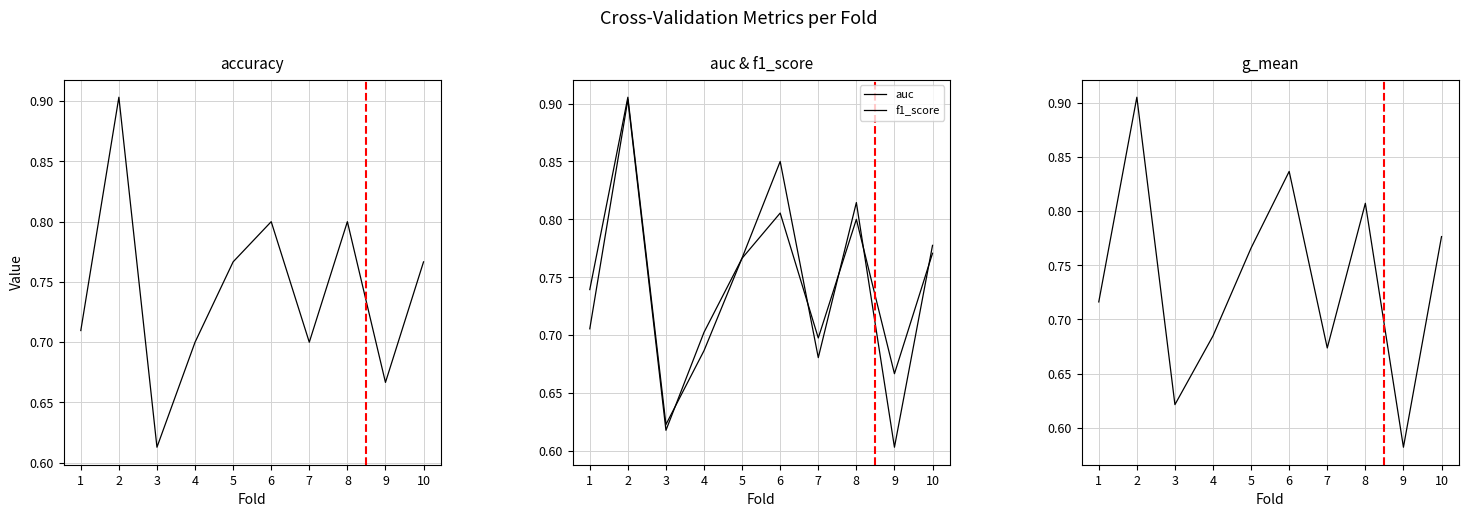

What is the difference between the second highest and second lowest values in the f1_score series?

0.1